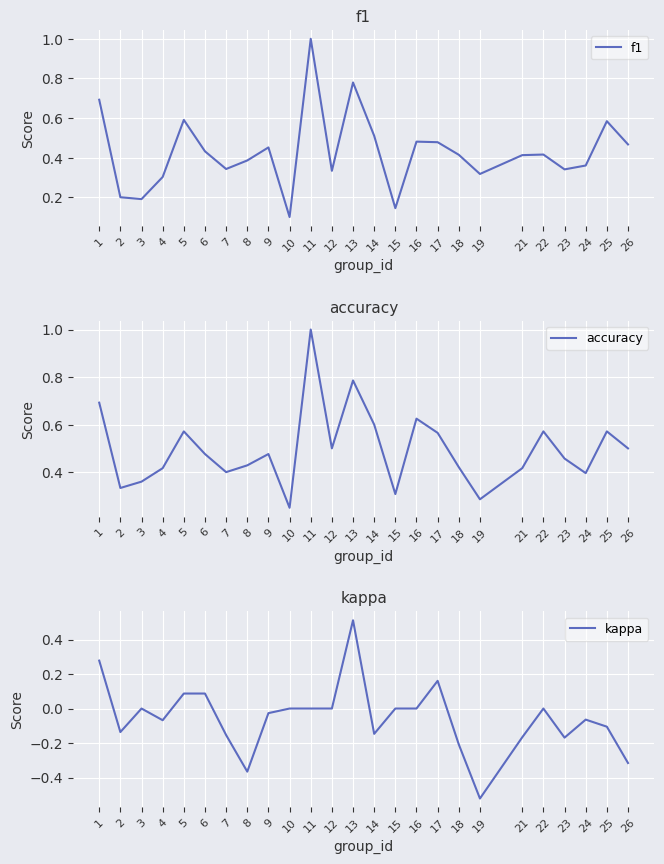

What is the minimum value for kappa?

-0.5